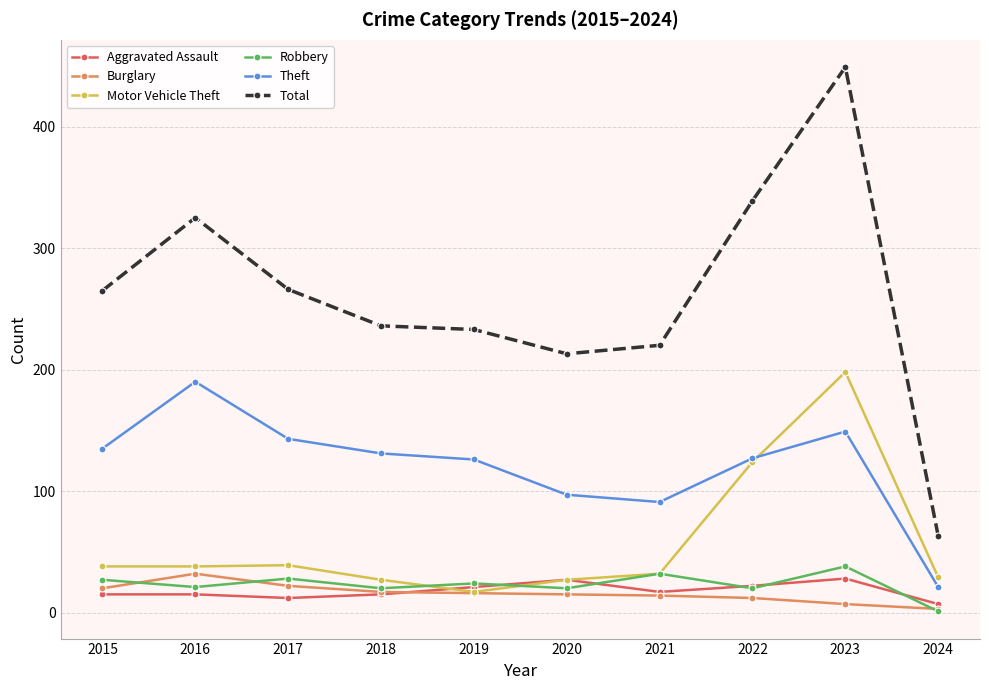

Which series has the widest spread of values?

Total